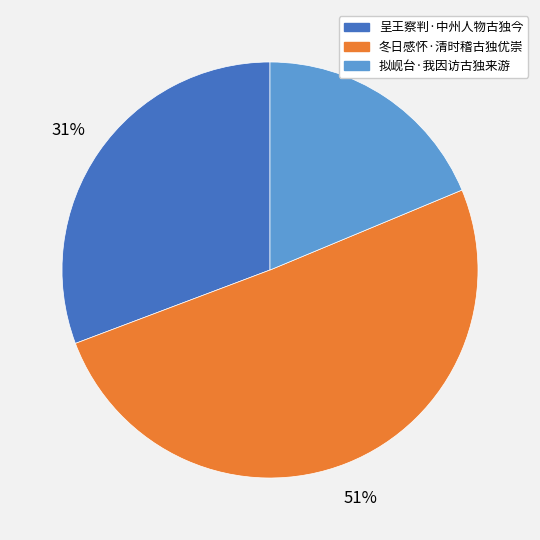

To the nearest percent, what percentage of the pie is 拟岘台·我因访古独来游?

19%